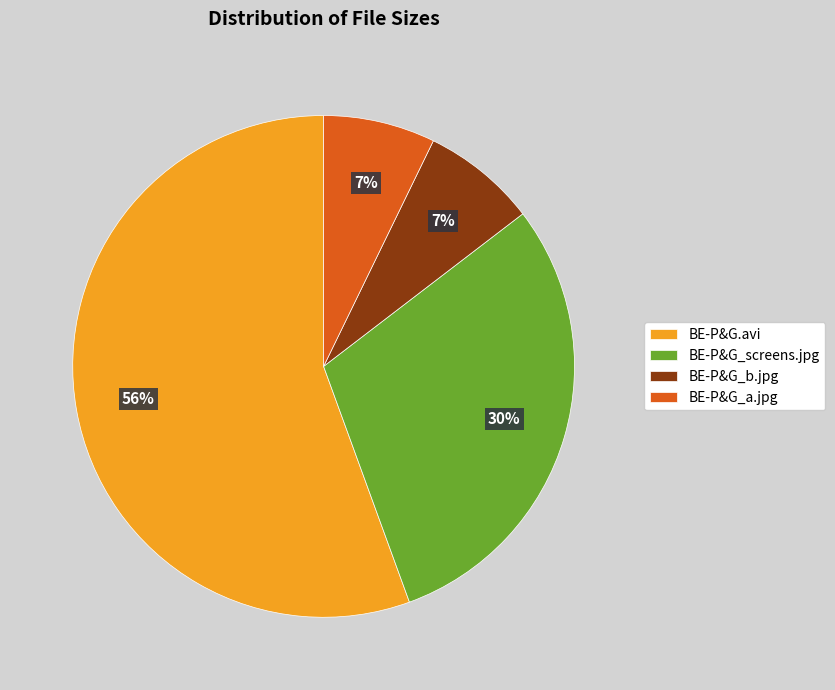

Which category has the biggest portion of the pie?

BE-P&G.avi